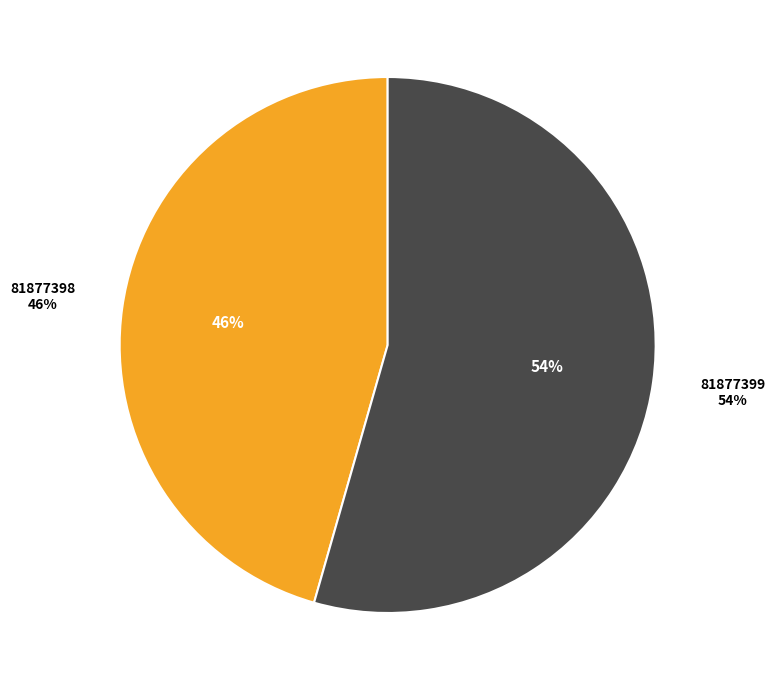

Which category accounts for the majority?

81877399